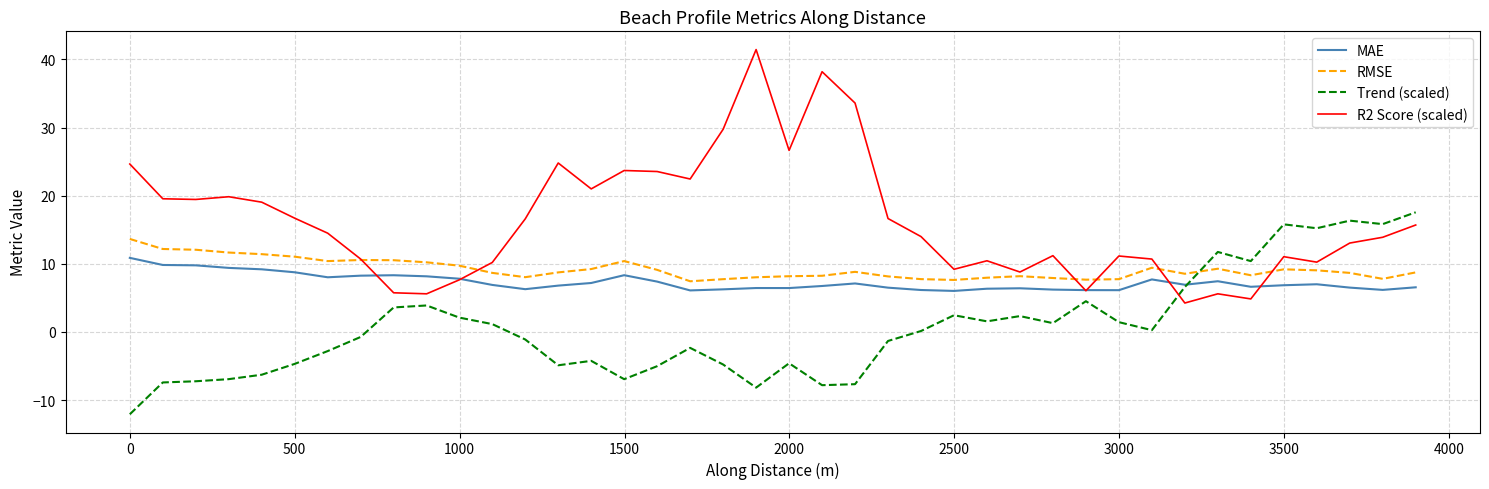

Rank the series by their maximum value, from highest to lowest.

R2 Score (scaled), Trend (scaled), RMSE, MAE